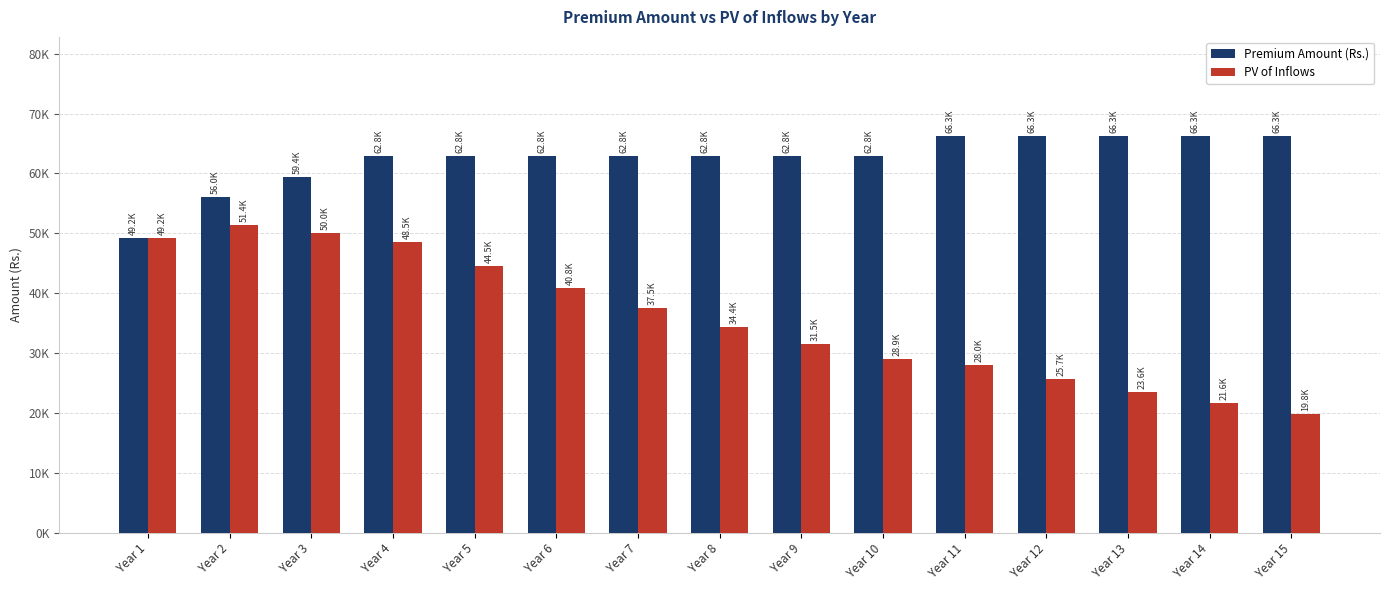

Which series has the largest total across all categories?

Premium Amount (Rs.)